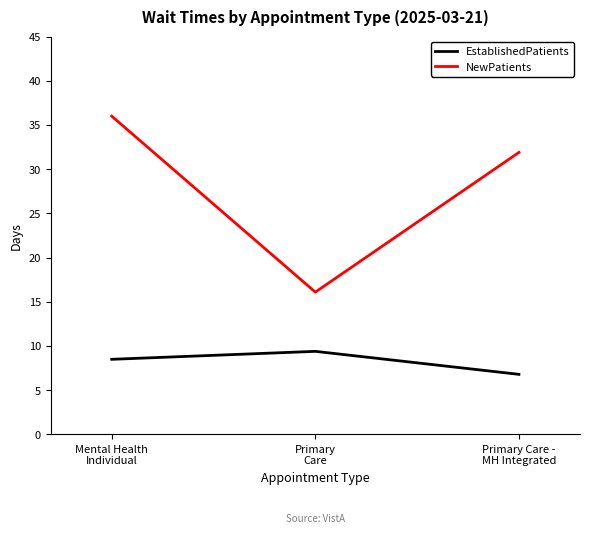

Which category has the lowest value in the NewPatients series?

Primary
Care